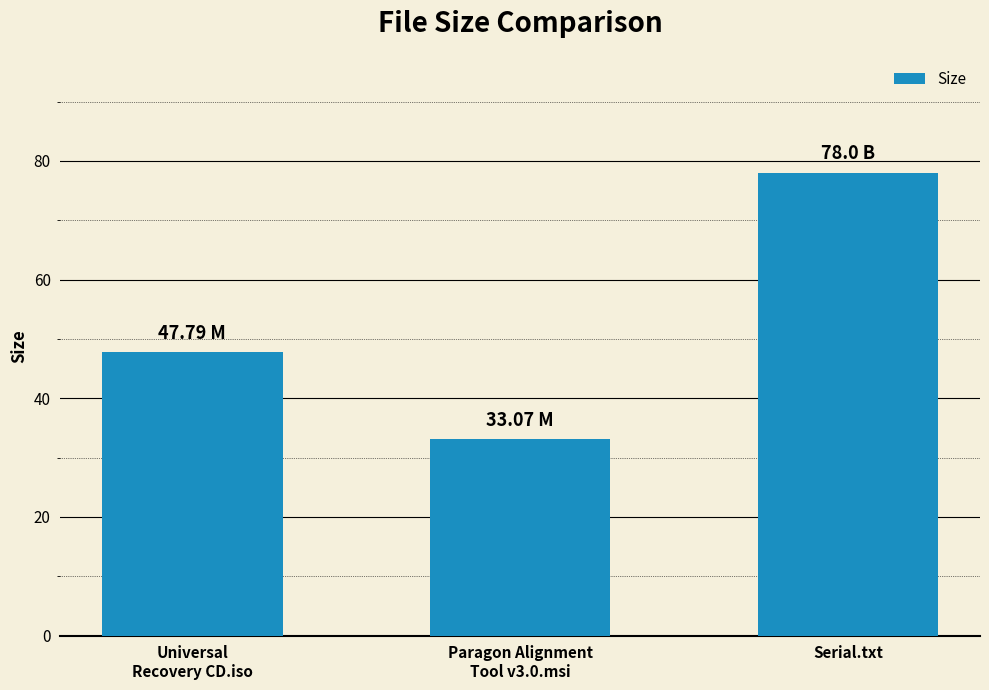

What is the ratio of the value at Serial.txt to the value at Universal
Recovery CD.iso?

1.6